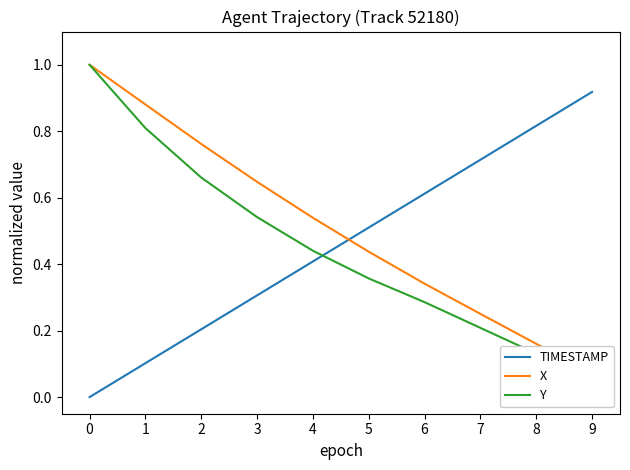

What is the value of the TIMESTAMP point at the 3rd from the left?

0.2